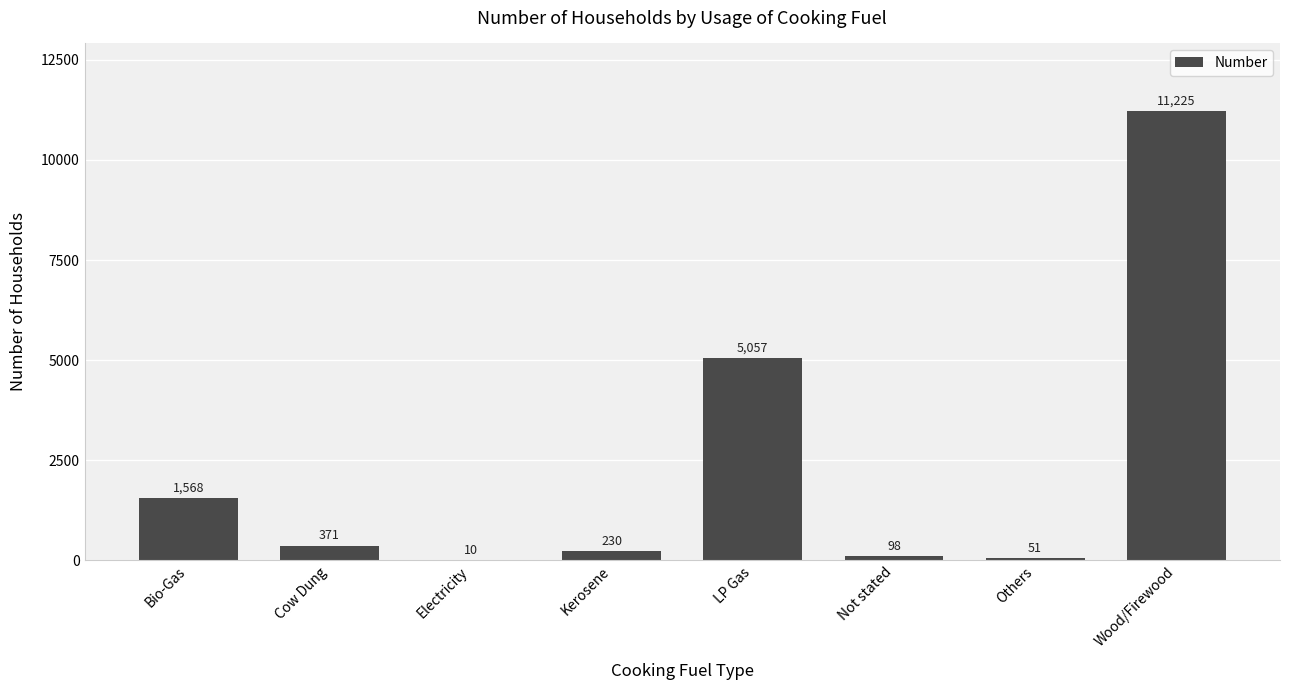

Reading left to right, extract all data points from this chart.

Bio-Gas=1568	Cow Dung=371	Electricity=10	Kerosene=230	LP Gas=5057	Not stated=98	Others=51	Wood/Firewood=11225